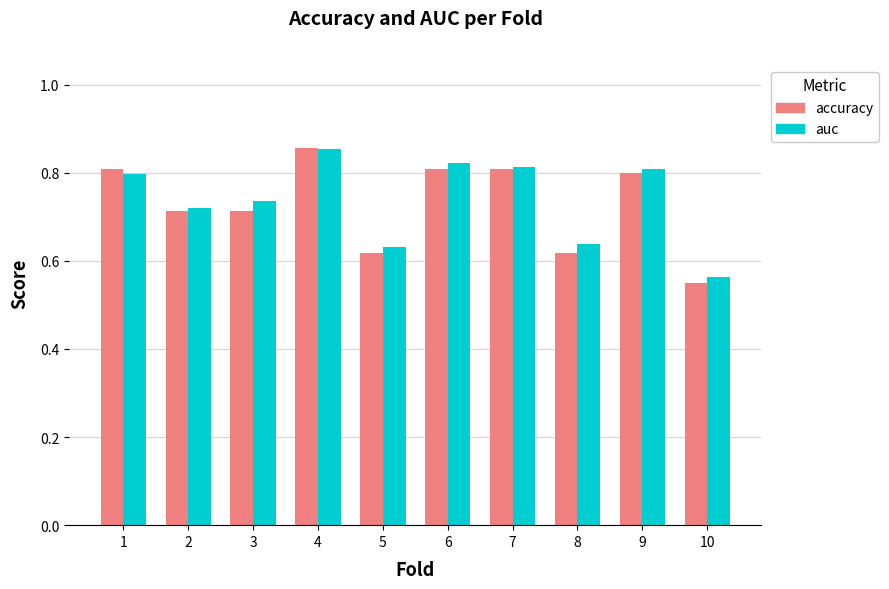

At which label is auc closest to 0?

10